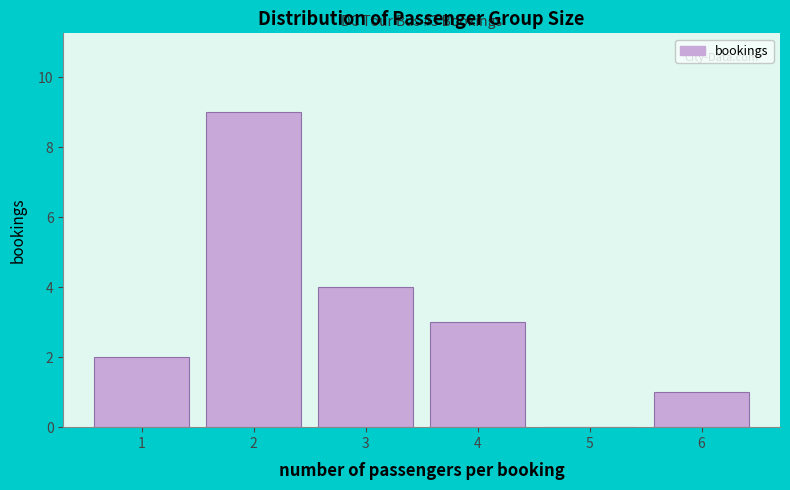

Over which range of the x-axis is the bar tallest?

1.5 to 2.5